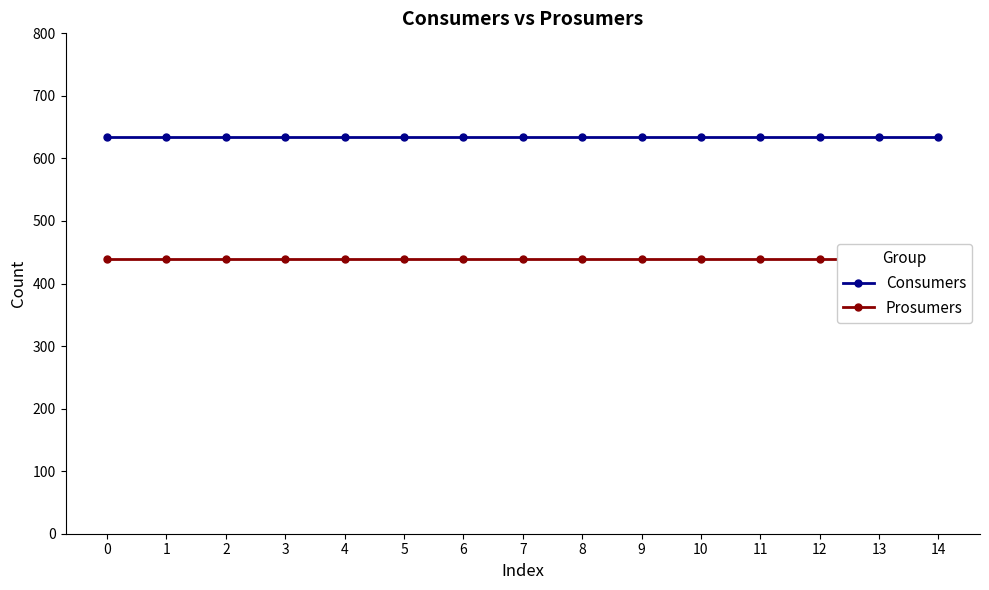

What are all the series names shown in the legend?

Consumers, Prosumers